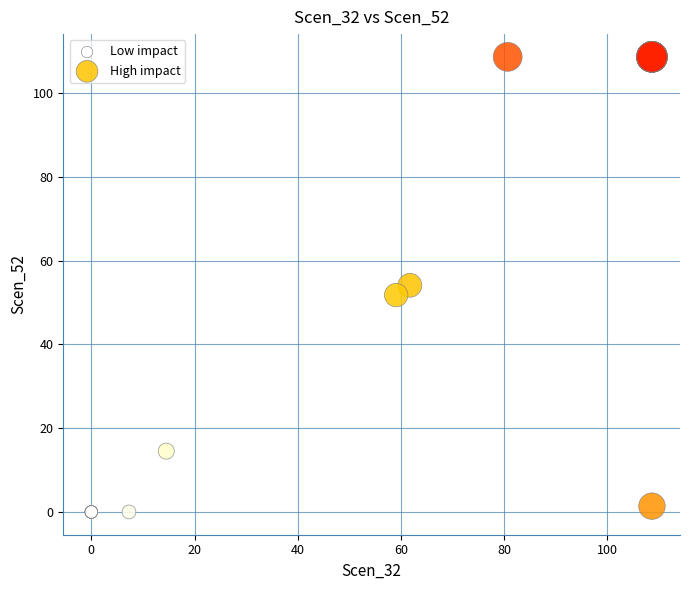

Which series reaches the maximum Y coordinate?

High impact